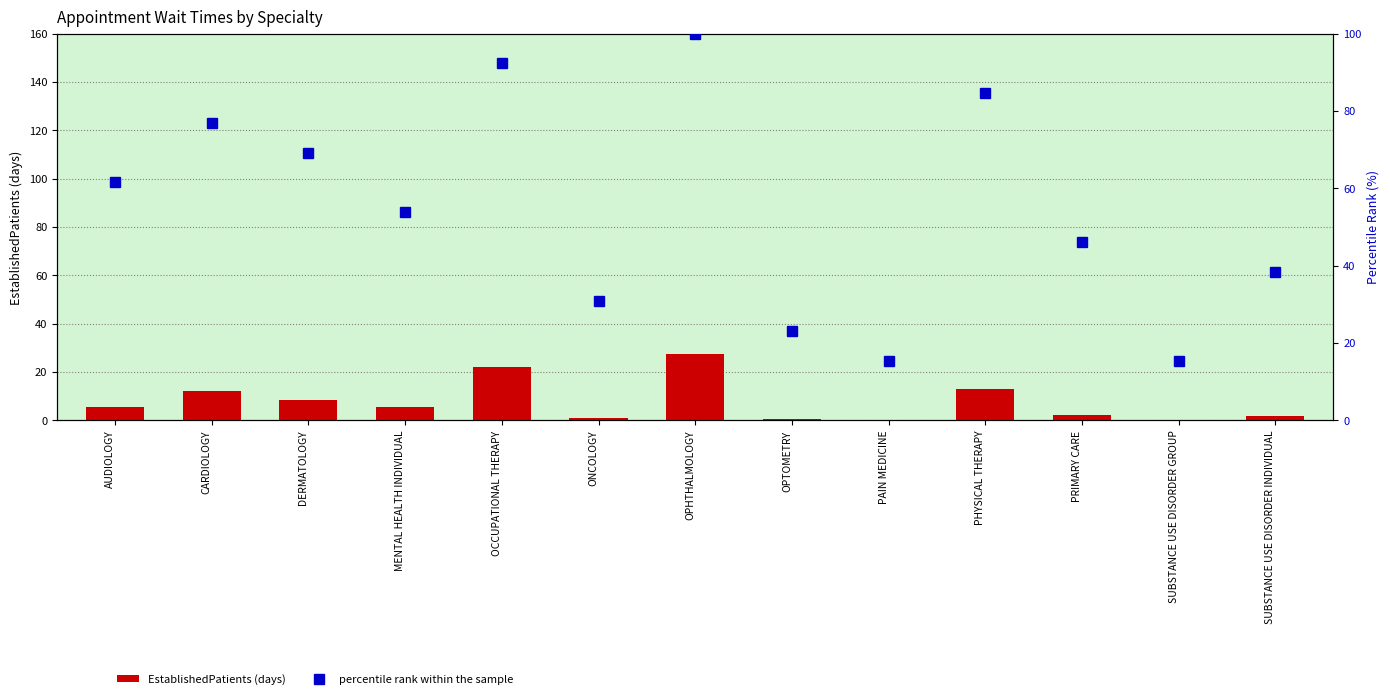

Reading right to left, list all the values displayed in this chart.

EstablishedPatients: SUBSTANCE USE DISORDER INDIVIDUAL=1.7	SUBSTANCE USE DISORDER GROUP=0.0	PRIMARY CARE=2.2	PHYSICAL THERAPY=13.0	PAIN MEDICINE=0.0	OPTOMETRY=0.6	OPHTHALMOLOGY=27.6	ONCOLOGY=0.9	OCCUPATIONAL THERAPY=22.0	MENTAL HEALTH INDIVIDUAL=5.4	DERMATOLOGY=8.5	CARDIOLOGY=11.9	AUDIOLOGY=5.5
percentile rank within the sample: SUBSTANCE USE DISORDER INDIVIDUAL=38.5	SUBSTANCE USE DISORDER GROUP=15.4	PRIMARY CARE=46.2	PHYSICAL THERAPY=84.6	PAIN MEDICINE=15.4	OPTOMETRY=23.1	OPHTHALMOLOGY=100.0	ONCOLOGY=30.8	OCCUPATIONAL THERAPY=92.3	MENTAL HEALTH INDIVIDUAL=53.8	DERMATOLOGY=69.2	CARDIOLOGY=76.9	AUDIOLOGY=61.5